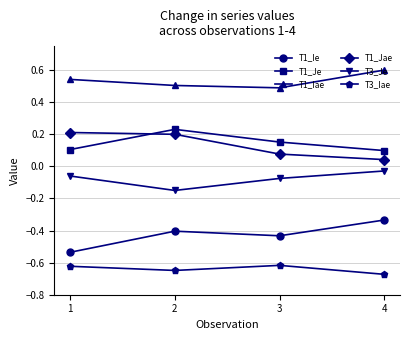

What is the sum of the T1_Iae values at 2 and 3?

1.0